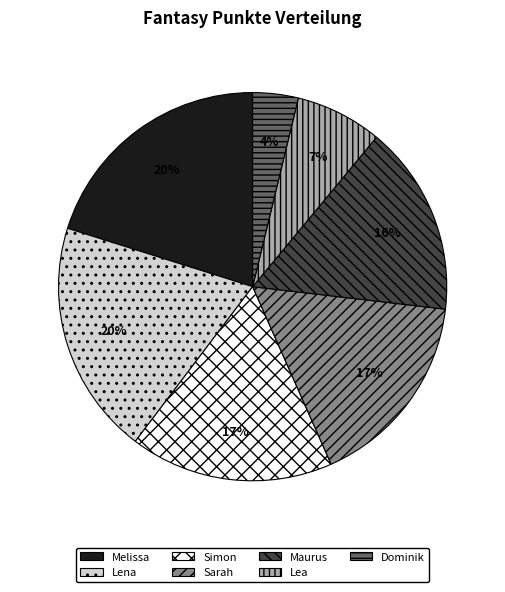

To the nearest percent, what is the difference between the largest and smallest slice percentages?

16%